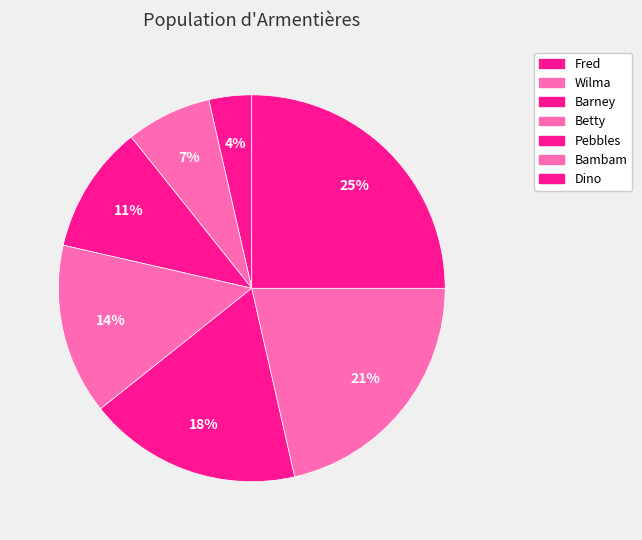

Which category has the biggest portion of the pie?

Dino